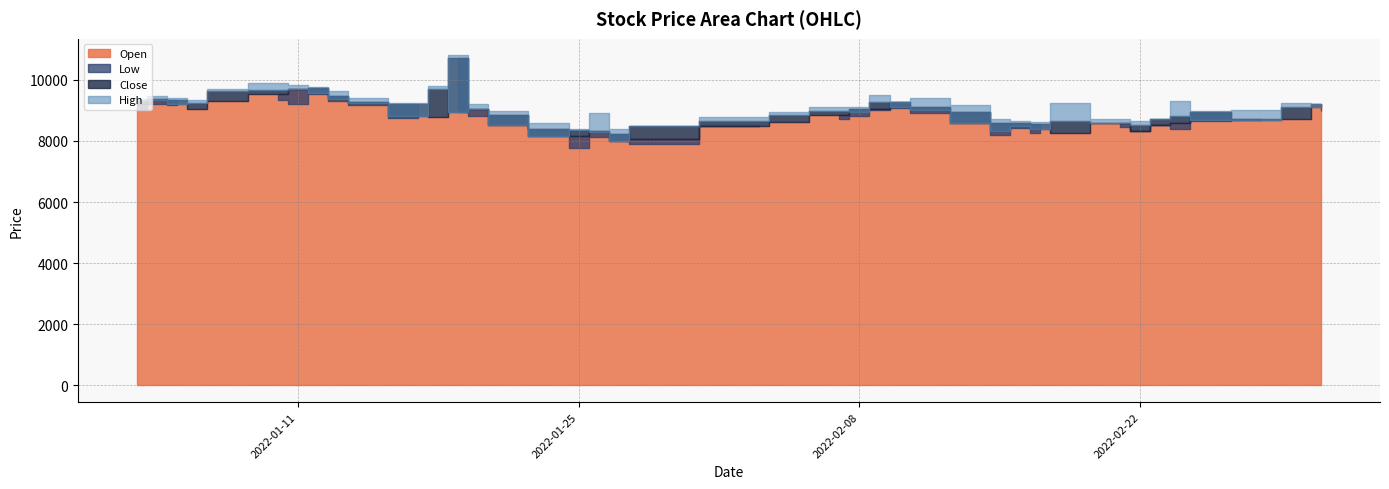

What is the difference between the Low values at 21 and 20?

140